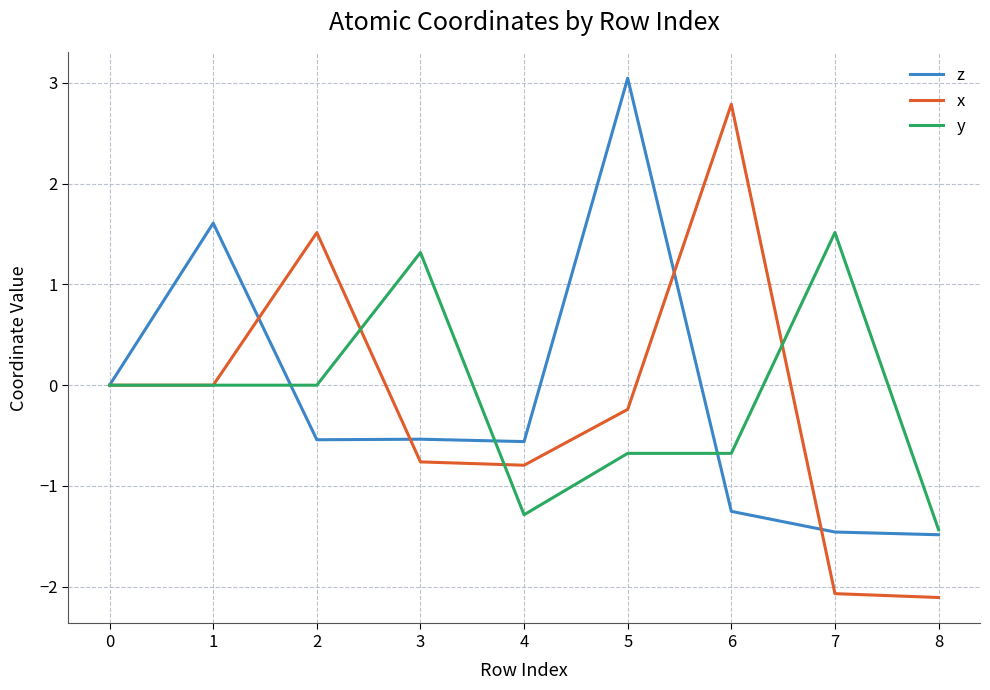

What is the total value across all series at 6?

0.9